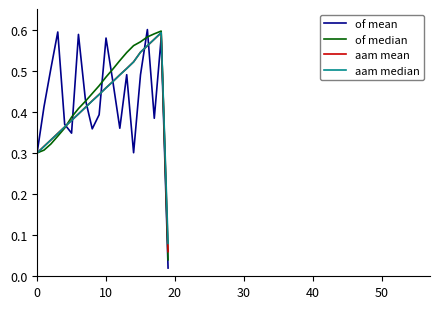

Which category has the highest value in the aam median series?

18